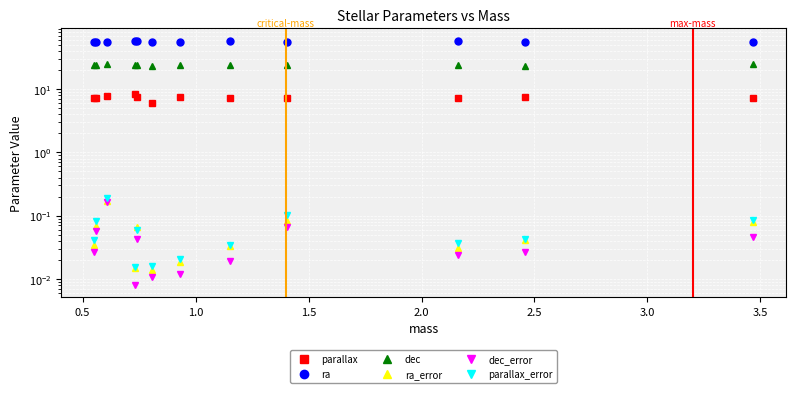

True or false: dec and parallax intersect in this chart.

False